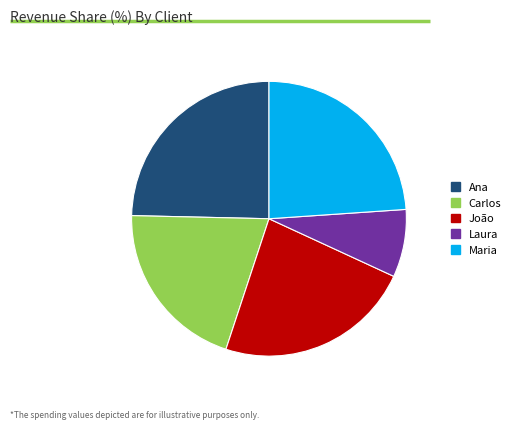

Between Maria and Laura, which is larger?

Maria